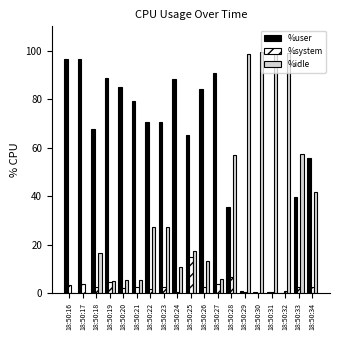

Which series has the largest total across all categories?

%user